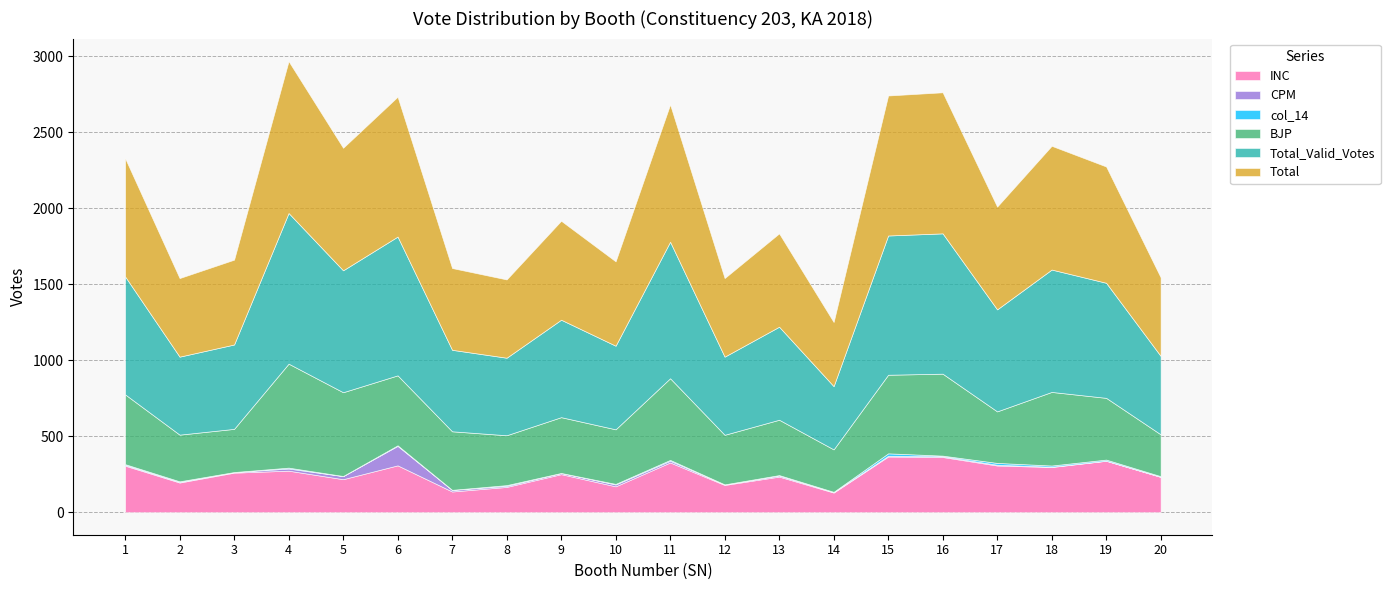

Where is the first local maximum for CPM?

6